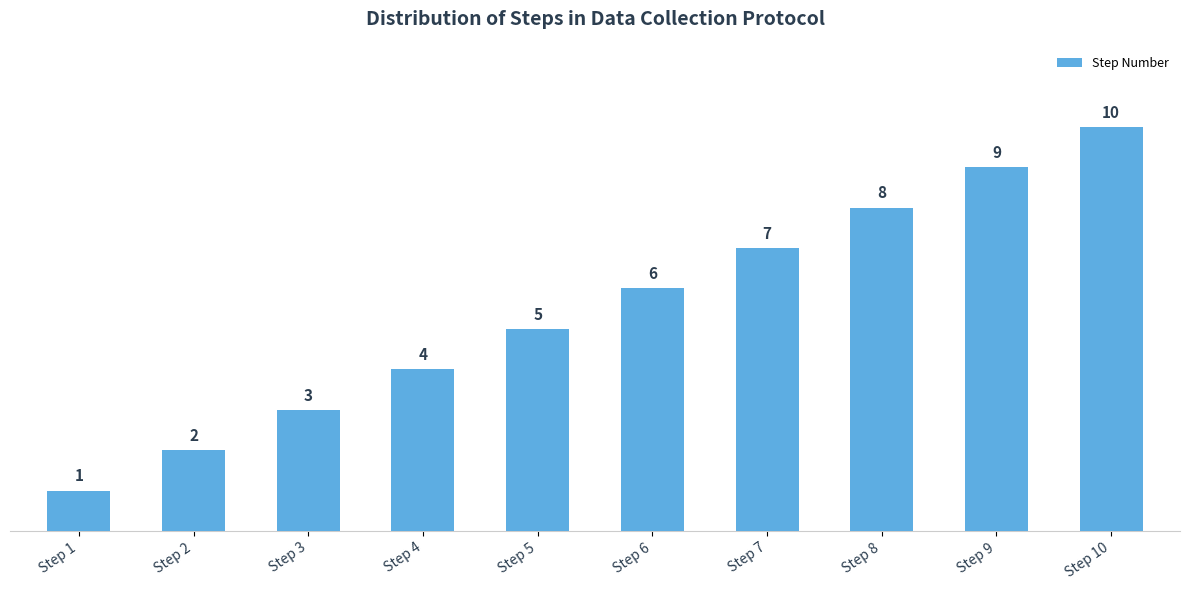

Are the bars grouped side by side (vs. stacked)?

No